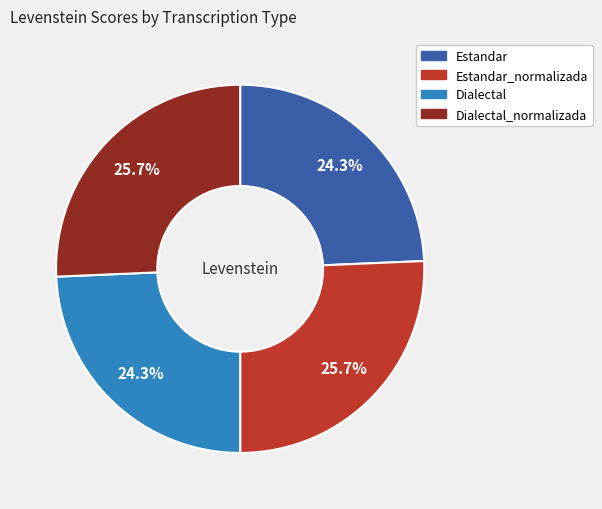

What percentage do Estandar_normalizada and Estandar together represent?

50.0%